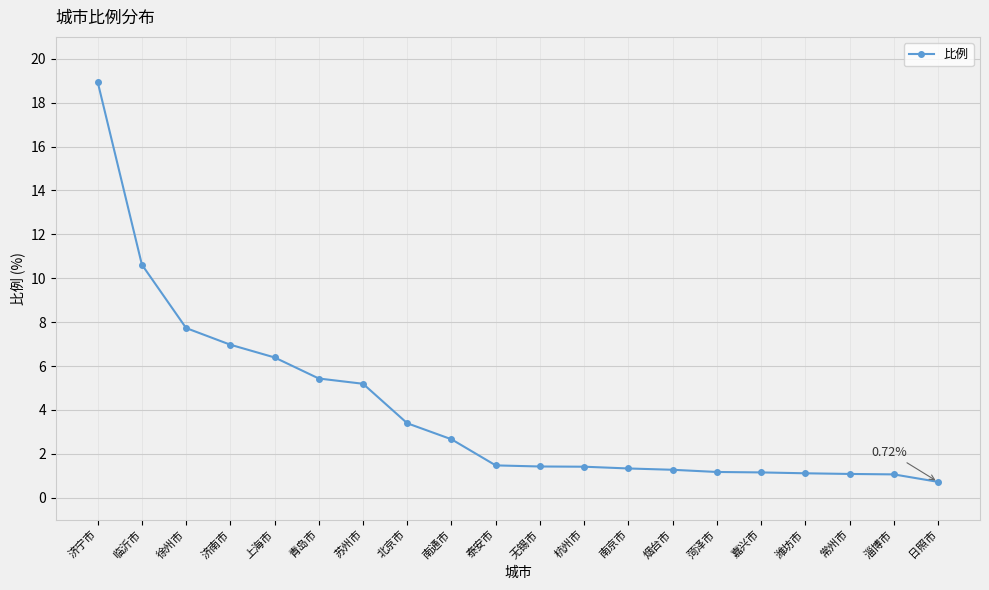

Where does the data first go above 1?

济宁市